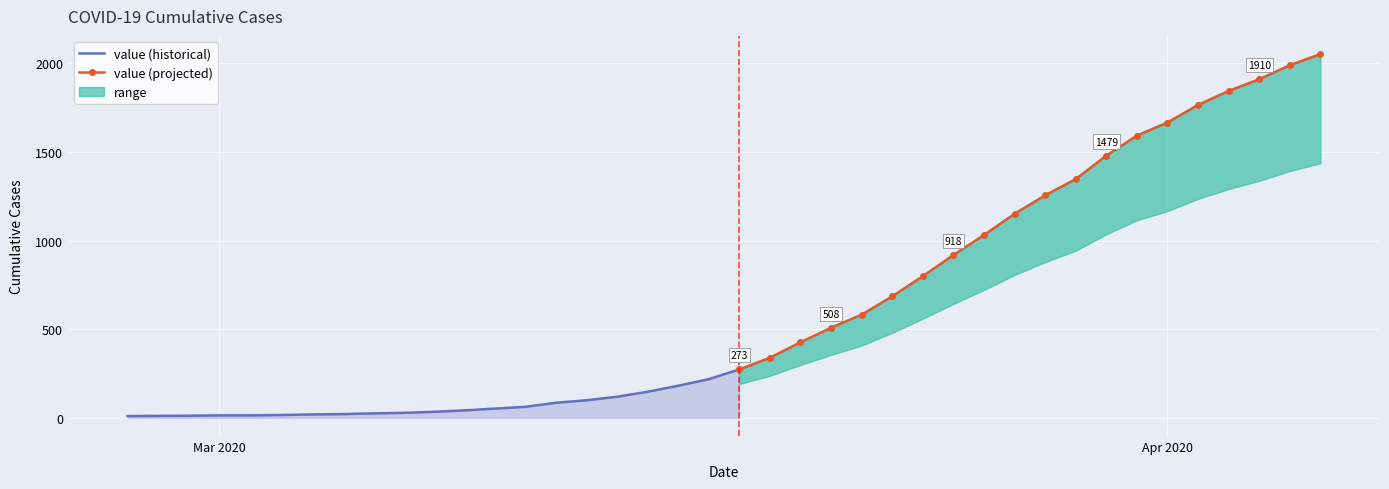

What is the ratio of the value at 2020-04-04 to the value at 2020-03-03?

119.4